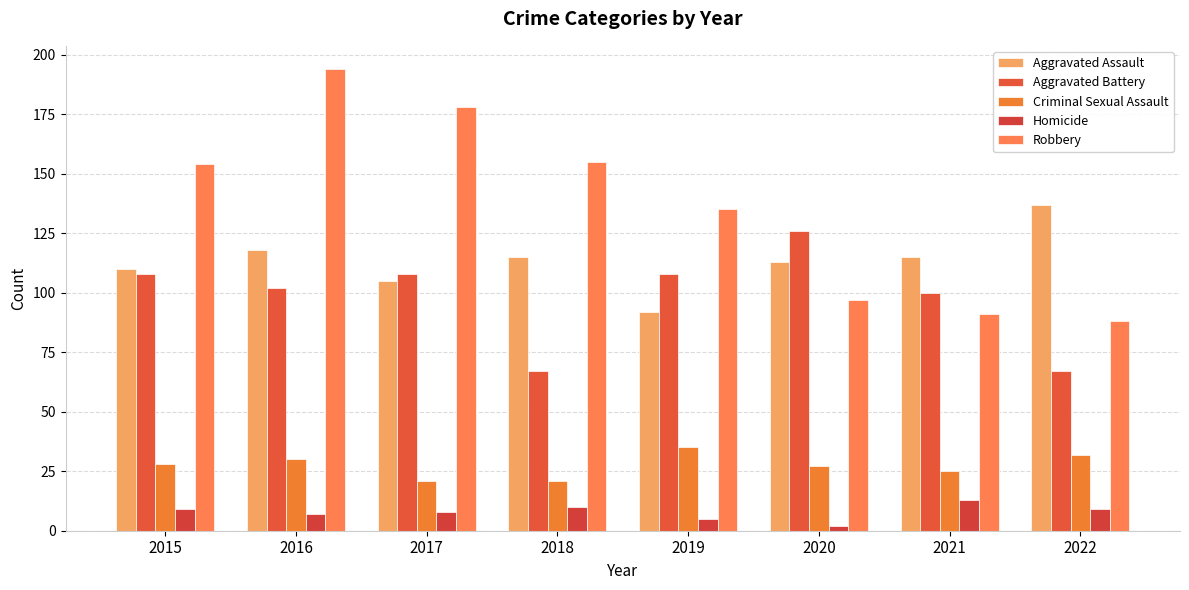

How many bars are there in total?

40